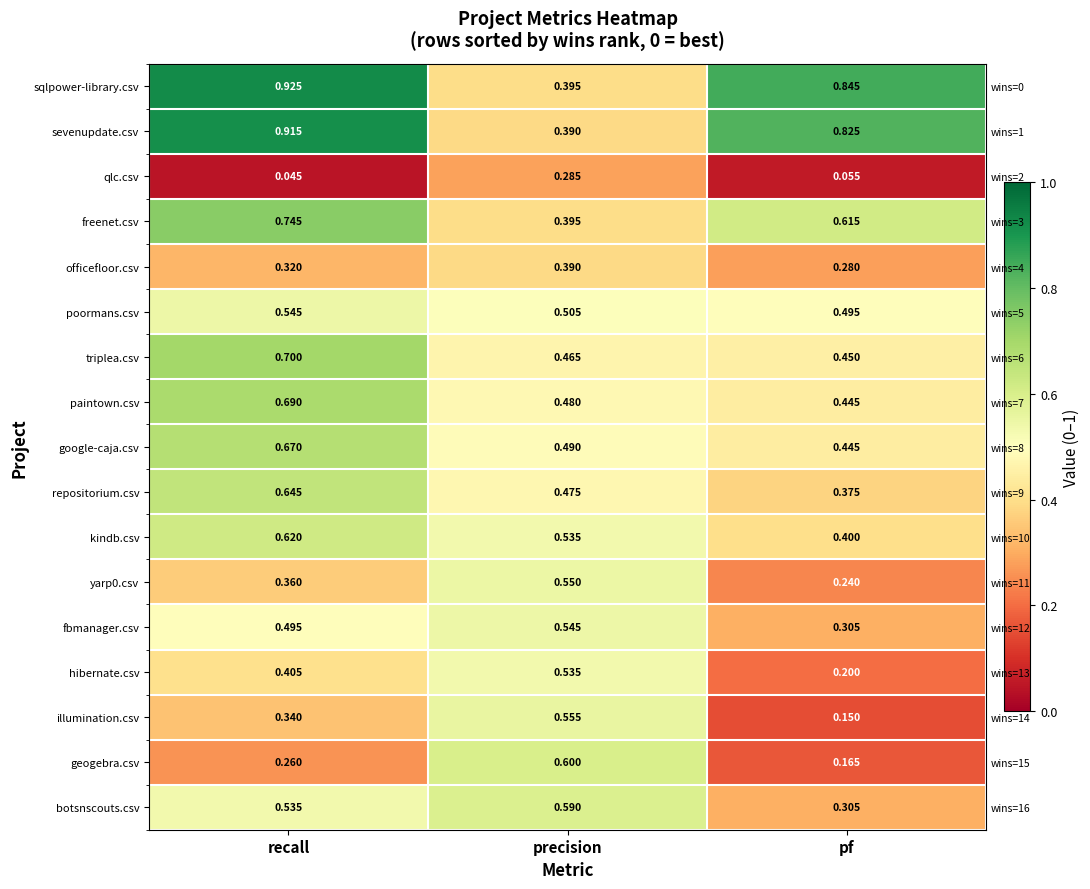

What value does the illumination.csv series have at precision?

0.6